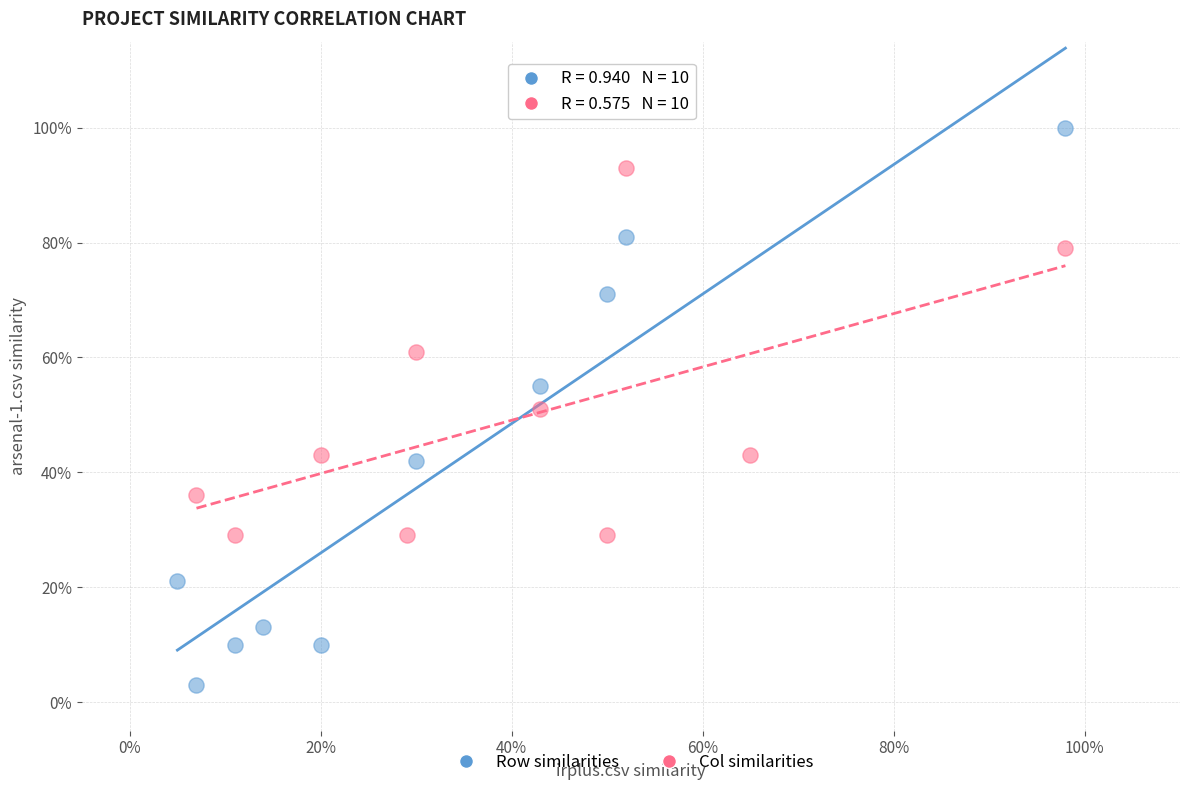

What are all the series names shown in the legend?

Row similarities, Col similarities